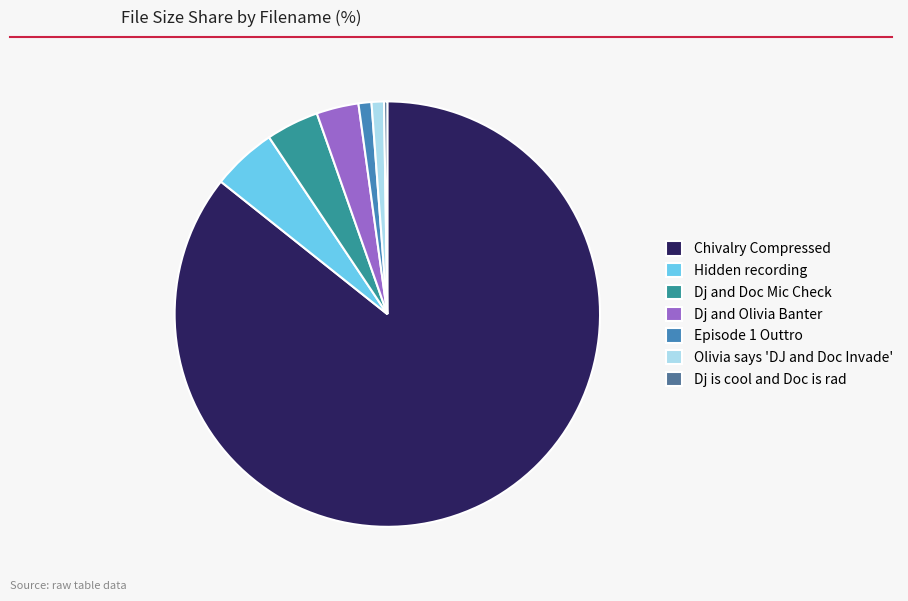

True or false: Olivia says 'DJ and Doc Invade' accounts for 11% of the total.

False